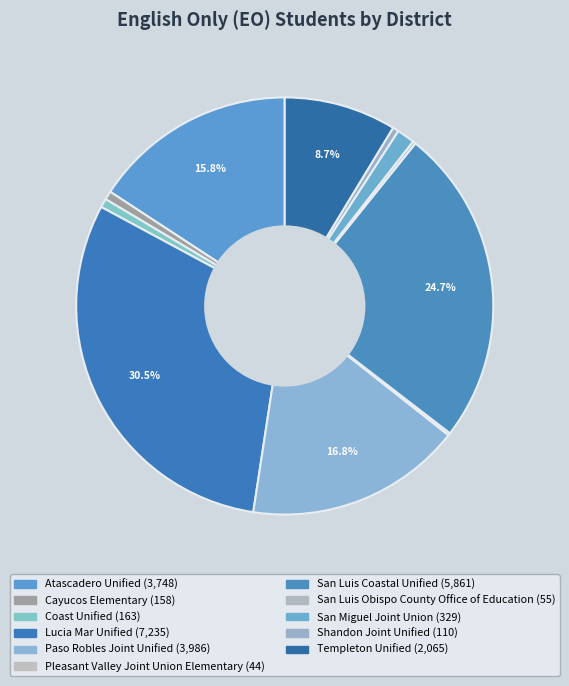

Does Cayucos Elementary represent more than half of the total?

No